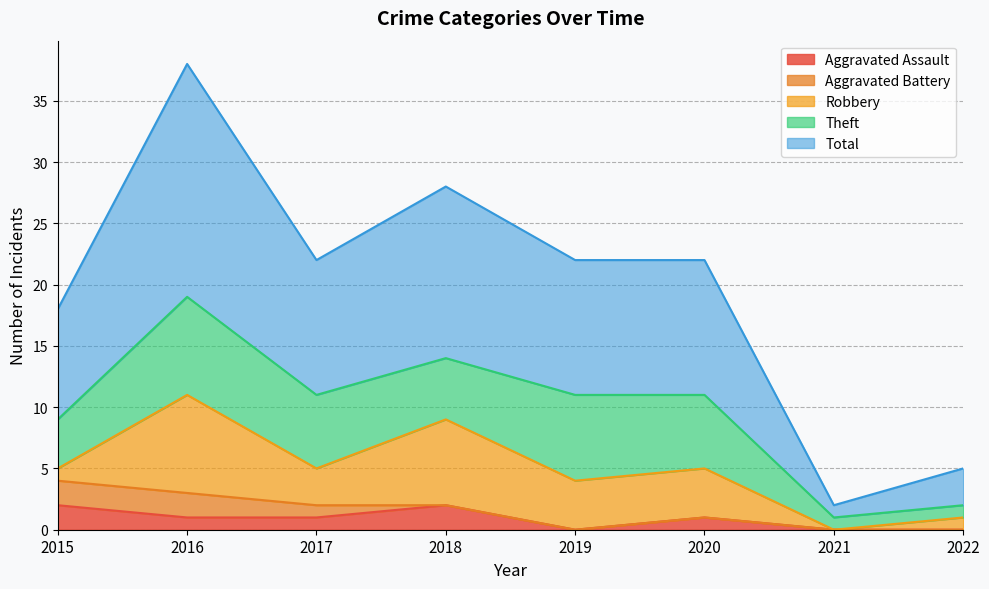

Where is Total nearest to the value 10?

2015